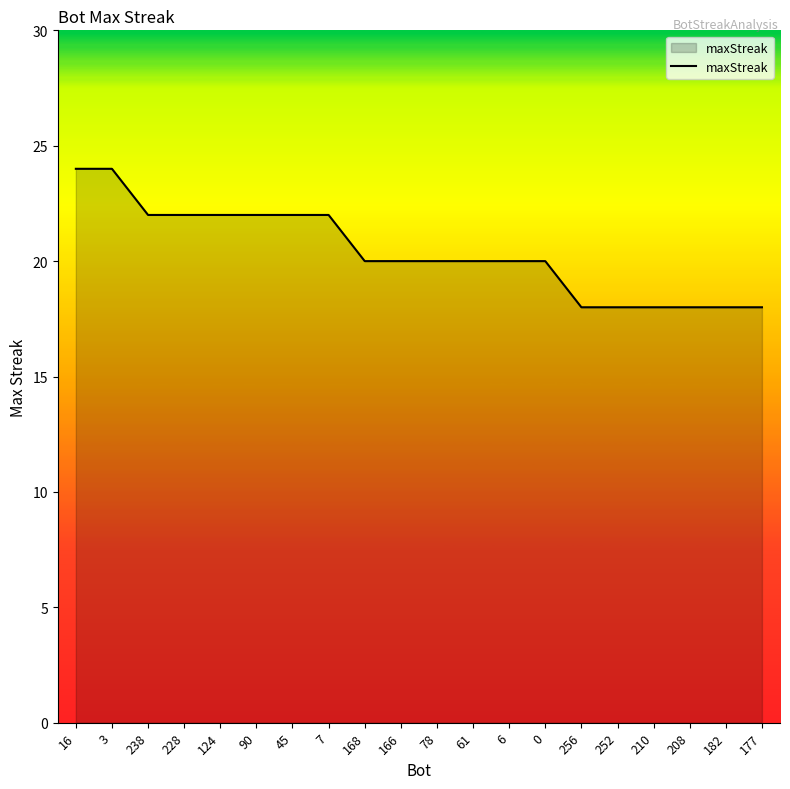

Which has a higher value, 78 or 238?

238